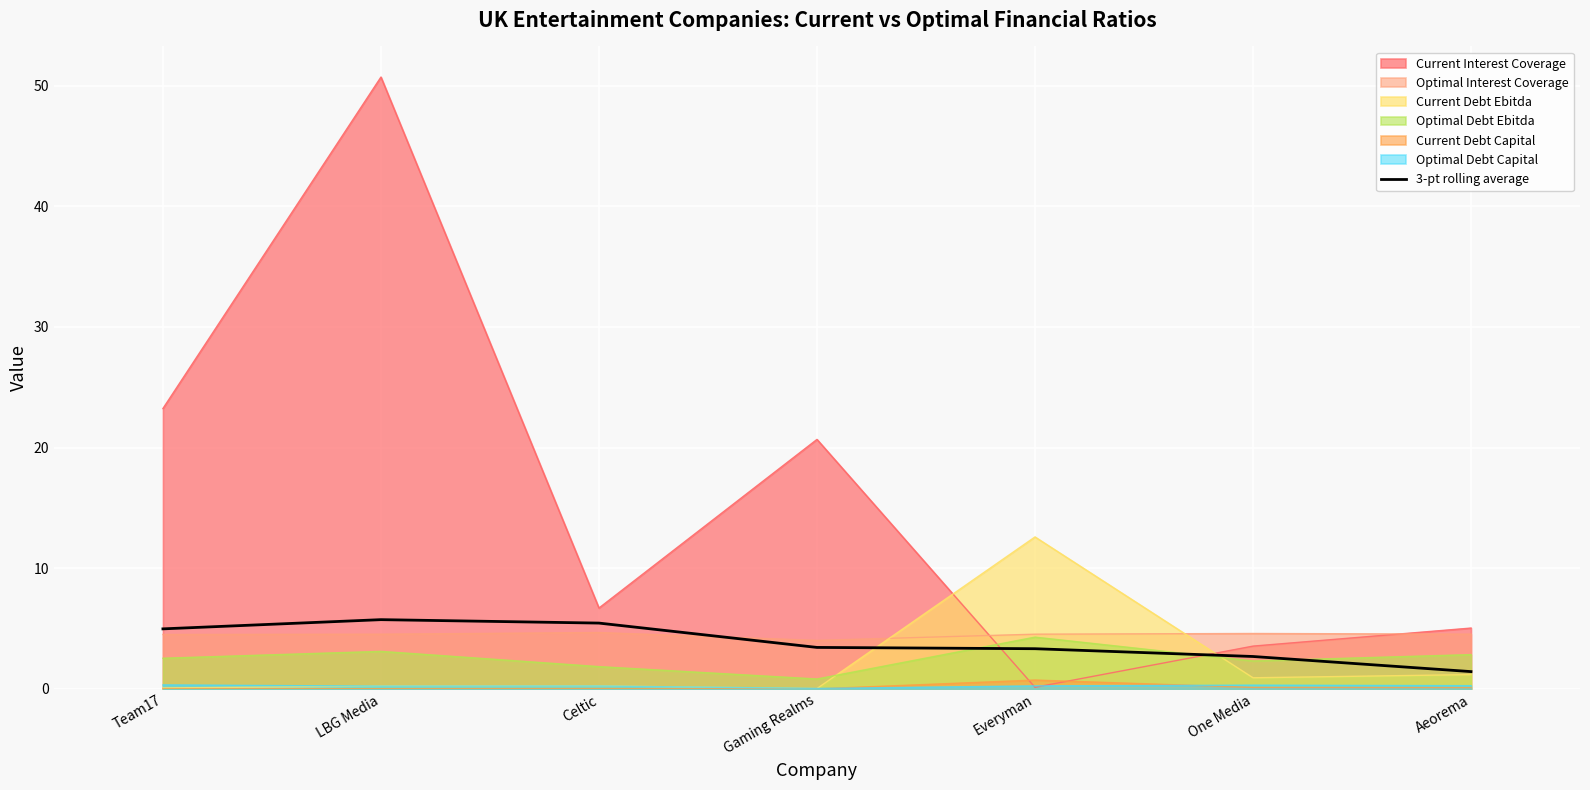

How many data points does each series have?

7